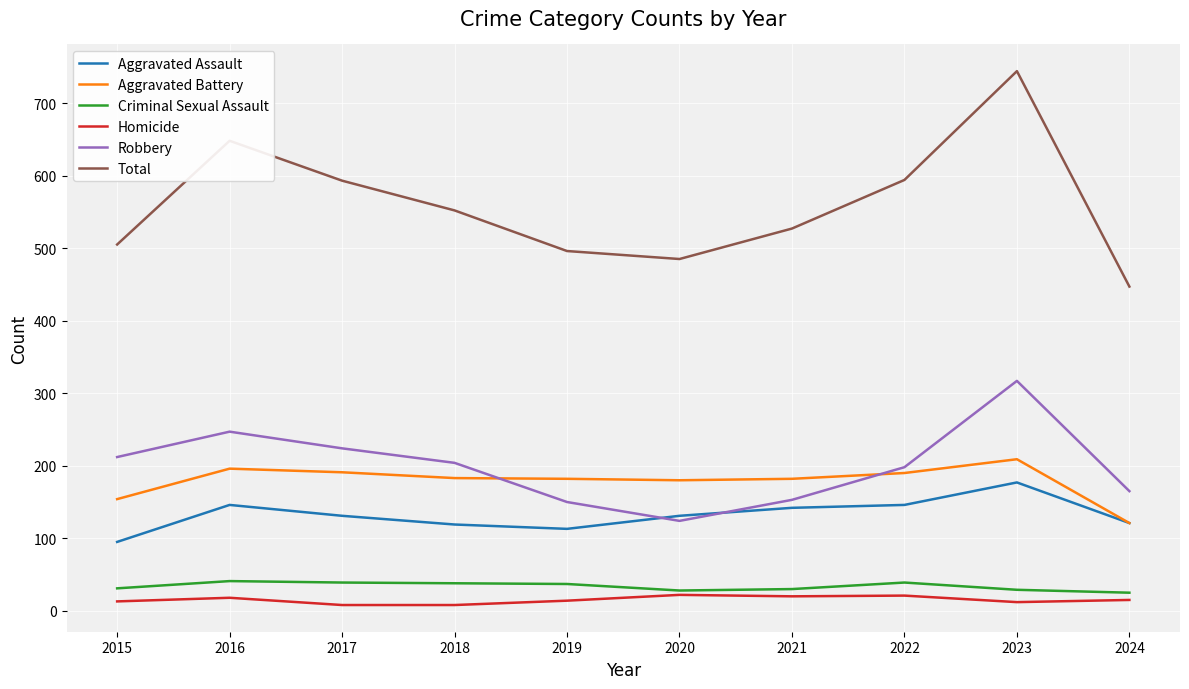

Which series changed the most between 2019 and 2024?

Aggravated Battery